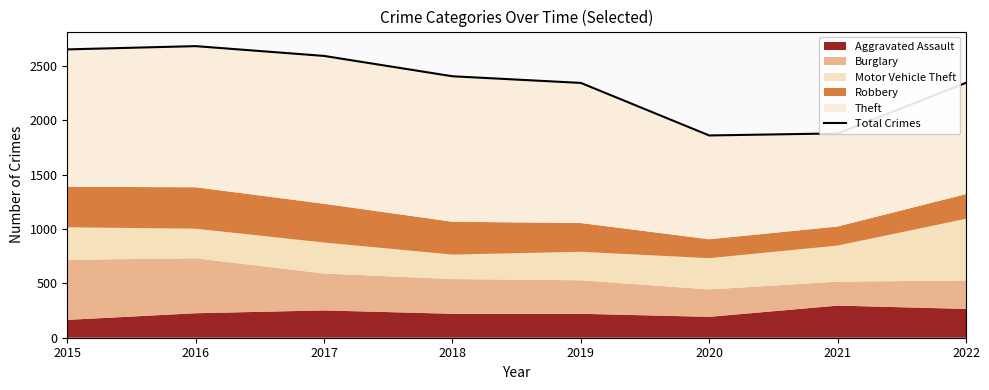

List the labels in order of value, largest first.

2016, 2015, 2017, 2018, 2022, 2019, 2021, 2020